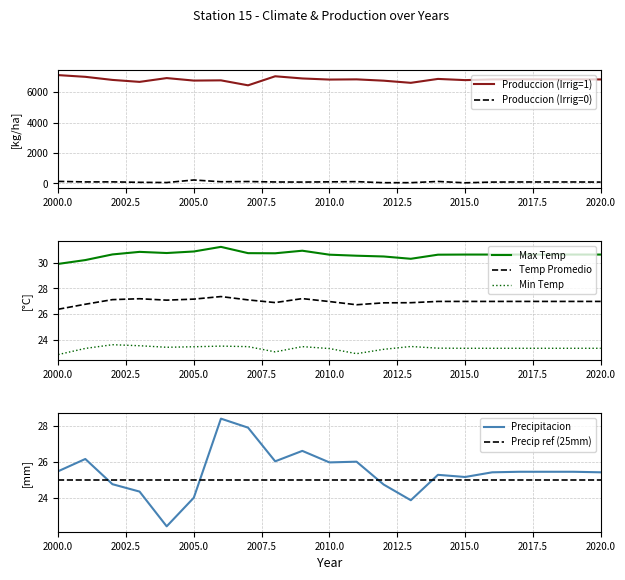

List the series in order of their peak value, lowest first.

Min Temp, Temp Promedio, Precipitacion, Max Temp, Produccion_irr0, Produccion_irr1